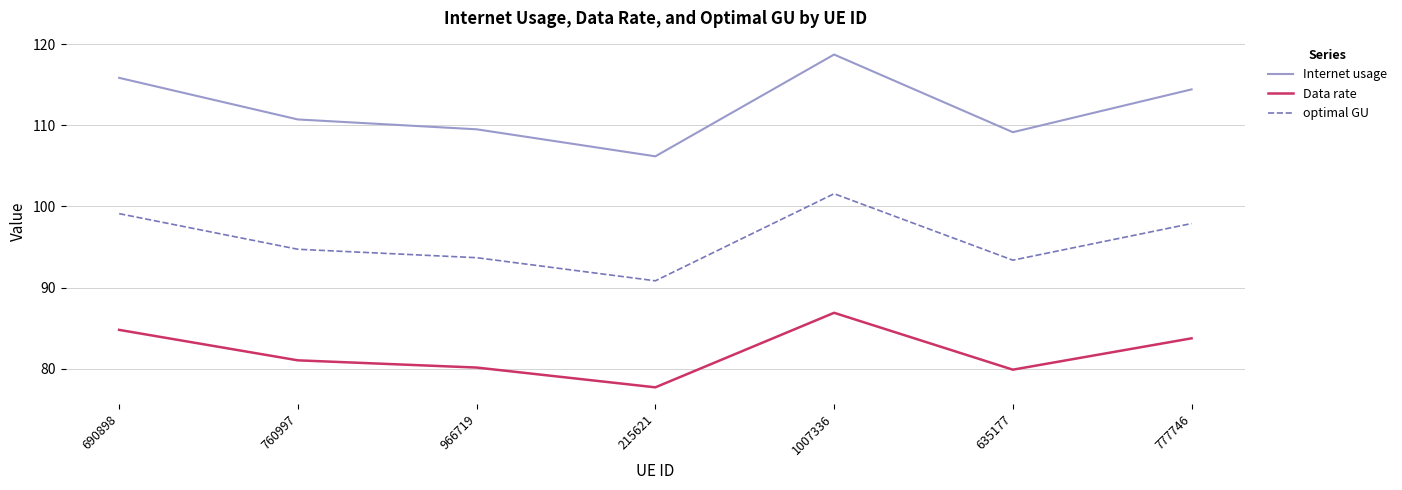

Which series has the widest spread of values?

Internet usage